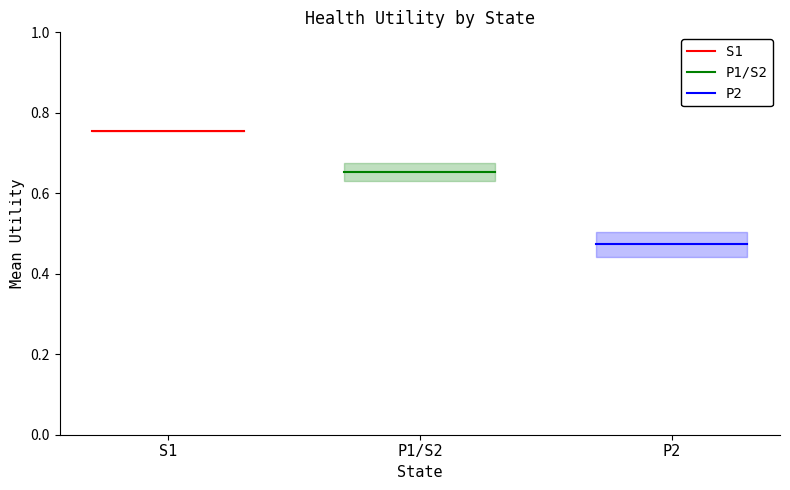

The S1 series shows 0.5 at S1. True or false?

False